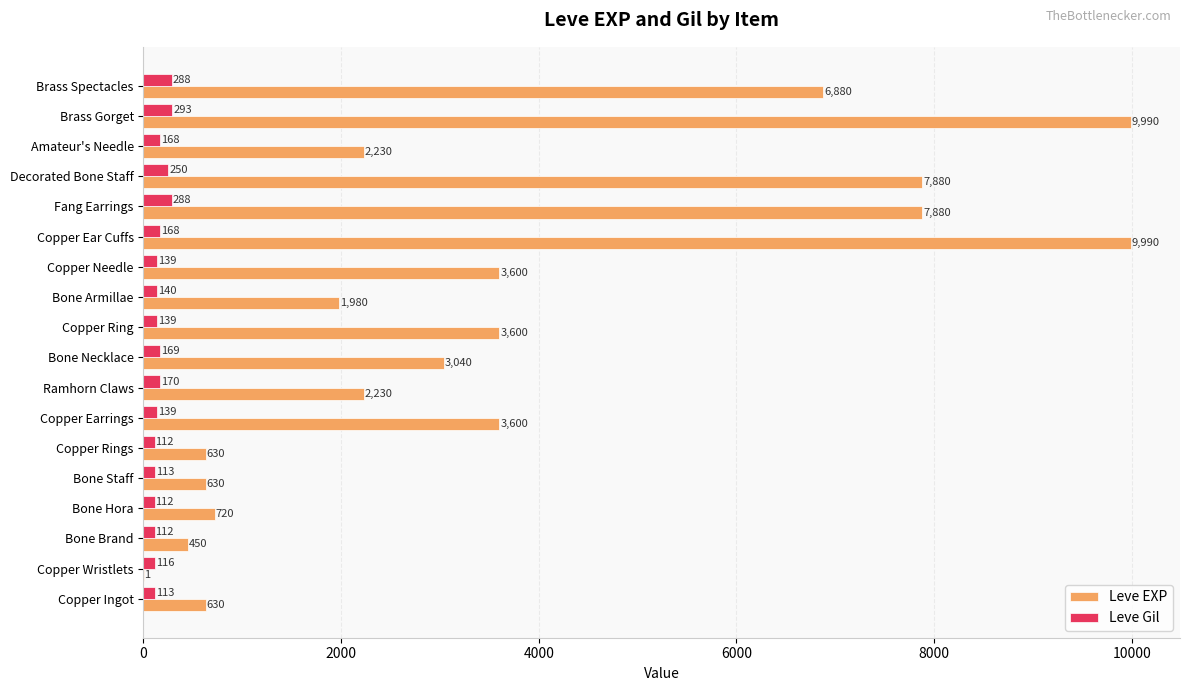

How many series are shown in this chart?

2